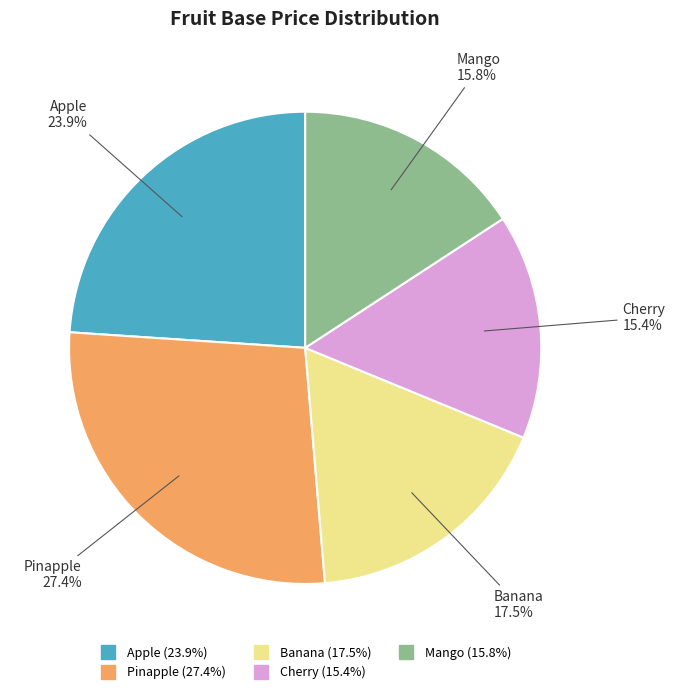

Is the sum of Banana and Cherry greater than half?

No